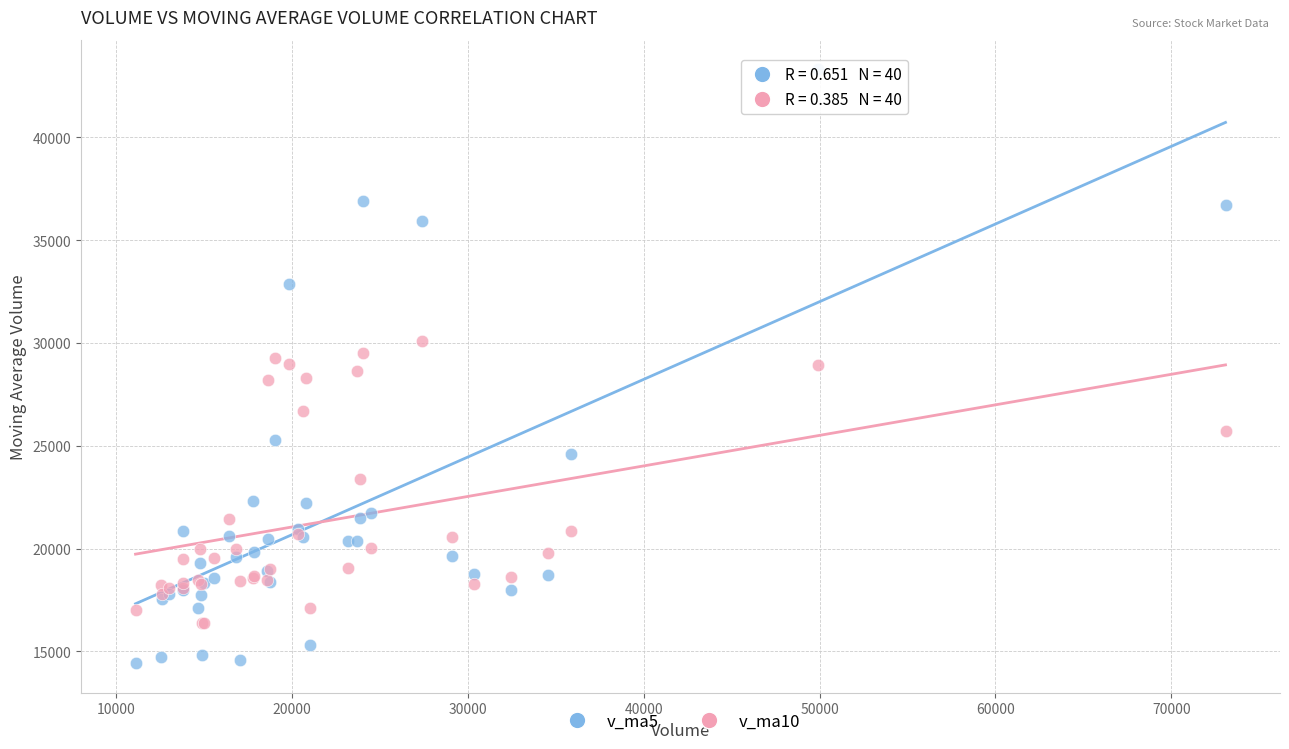

Which series contains the lowest Y value?

v_ma5